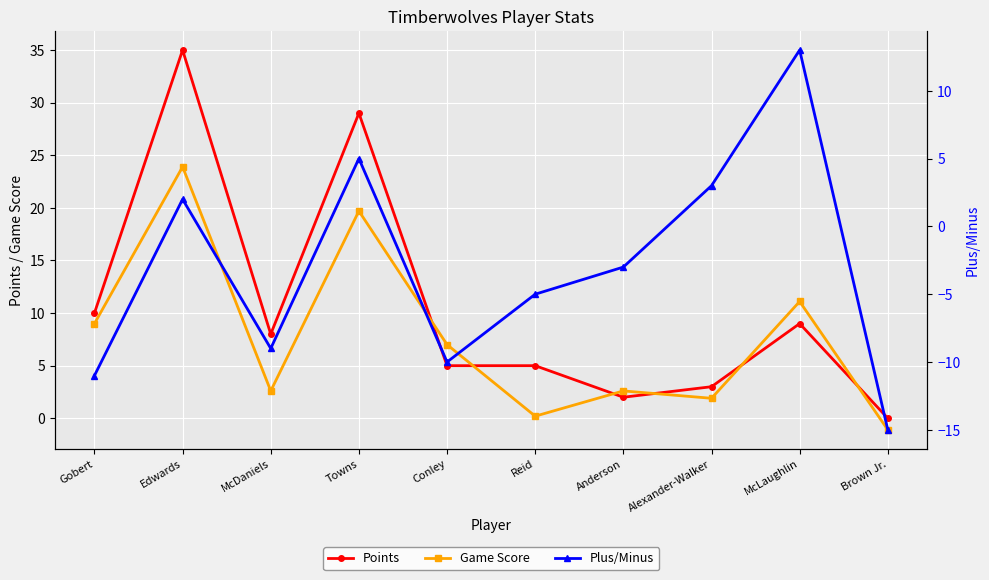

The Points series shows 1.2 at Conley. True or false?

False